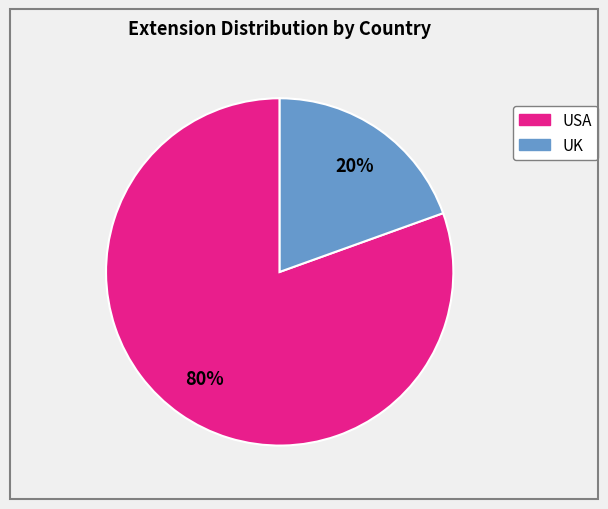

Does any single category account for the majority?

Yes